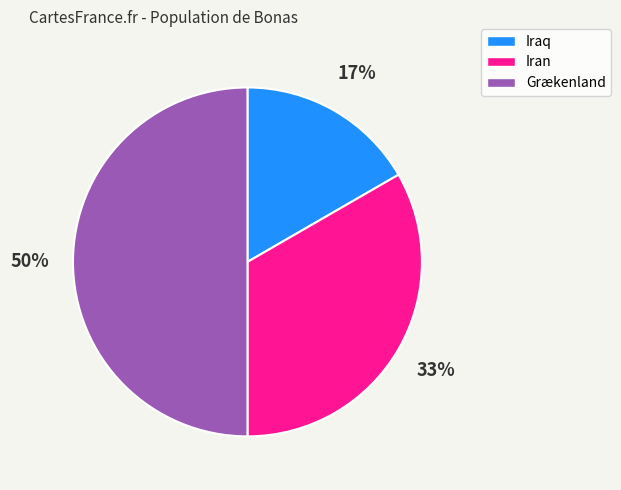

Which category has the biggest portion of the pie?

Grækenland